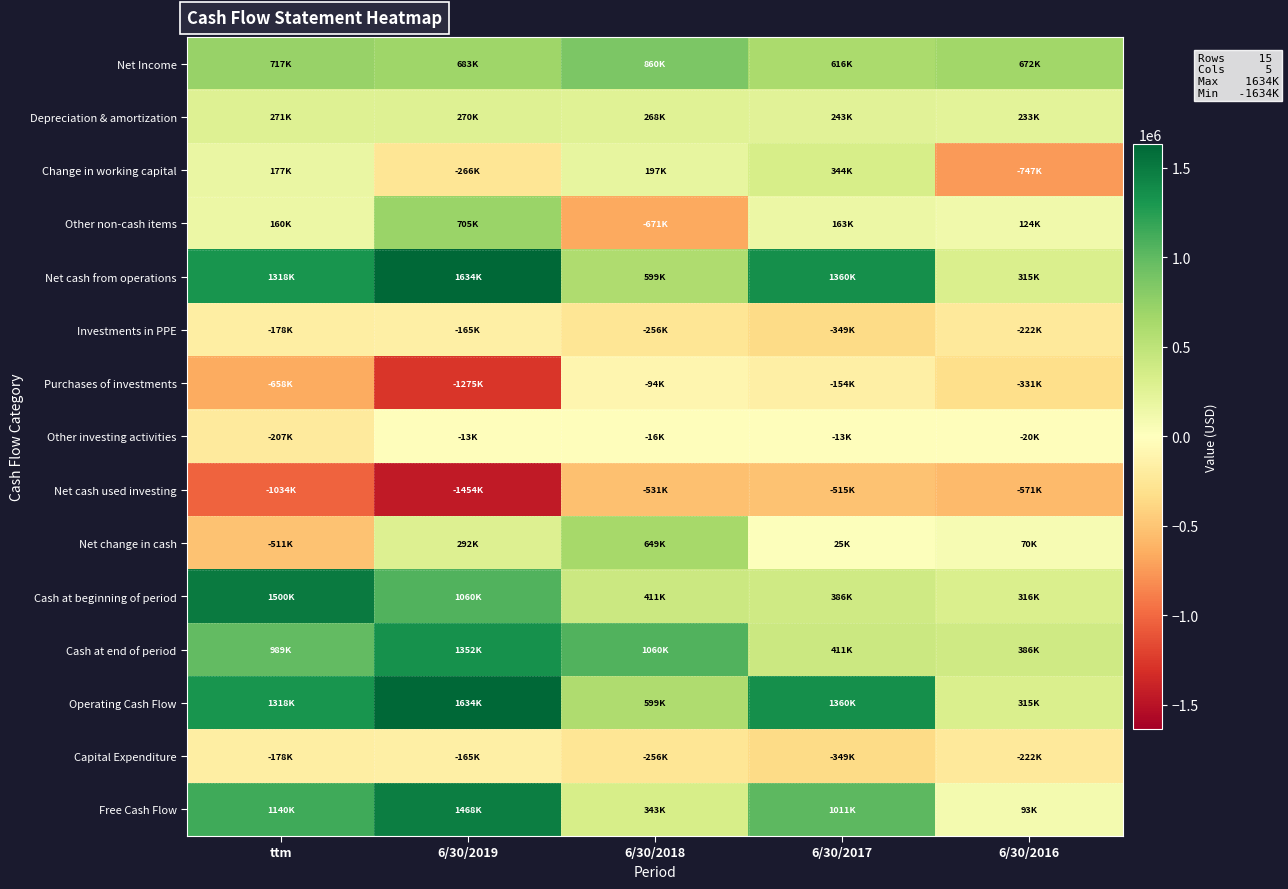

Rank the series by their maximum value, from highest to lowest.

Net cash from operations, Operating Cash Flow, Cash at beginning of period, Free Cash Flow, Cash at end of period, Net Income, Other non-cash items, Net change in cash, Change in working capital, Depreciation & amortization, Other investing activities, Purchases of investments, Investments in PPE, Capital Expenditure, Net cash used investing